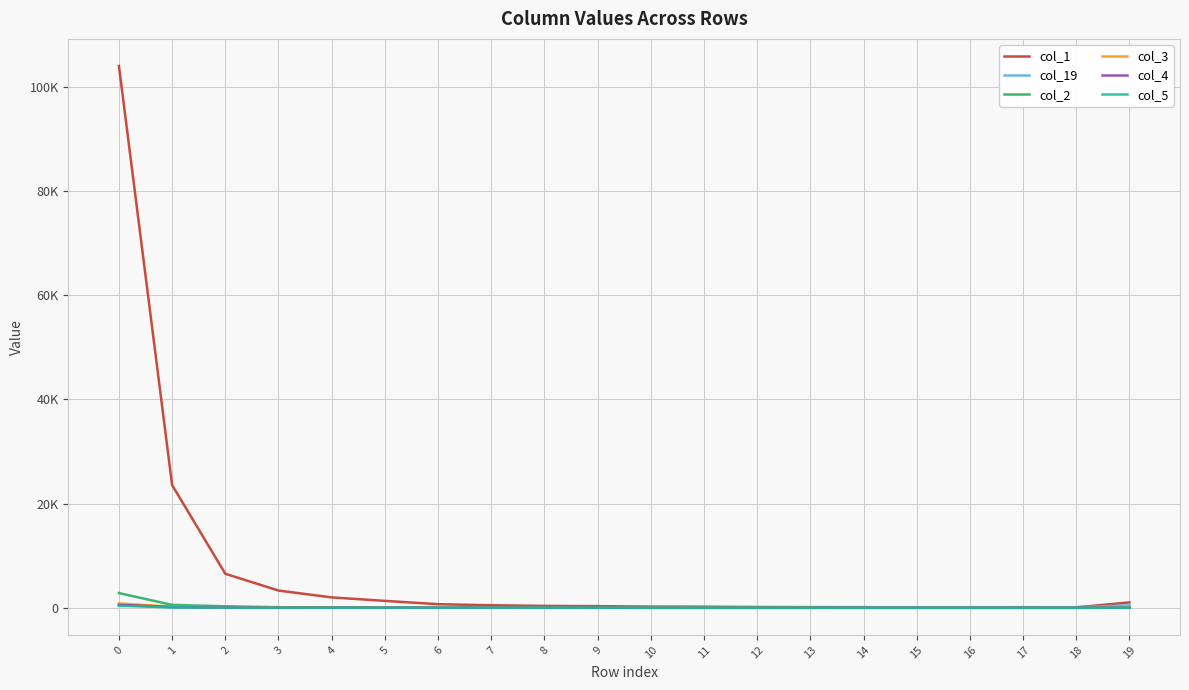

Which category has the lowest value in the col_1 series?

17